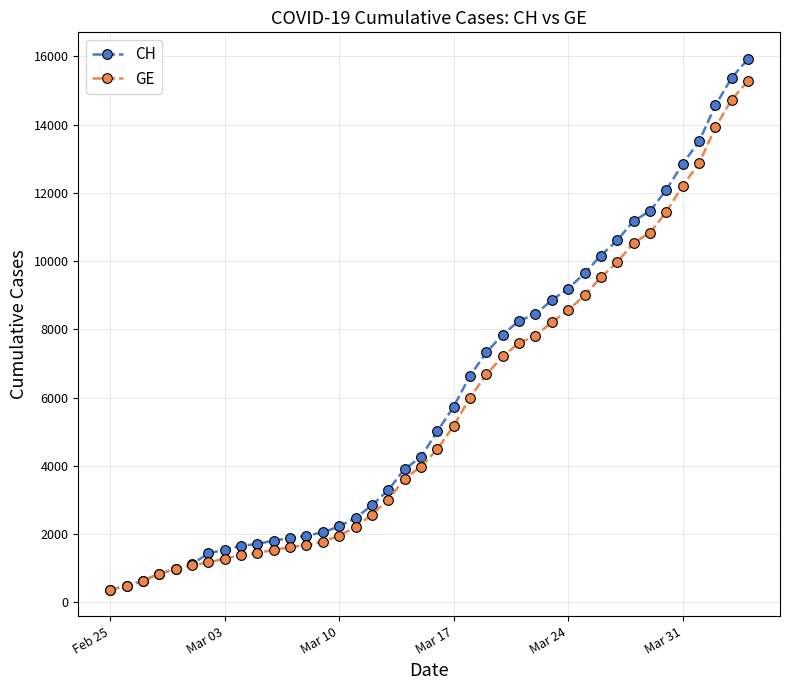

What is the maximum value shown in the chart?

15926